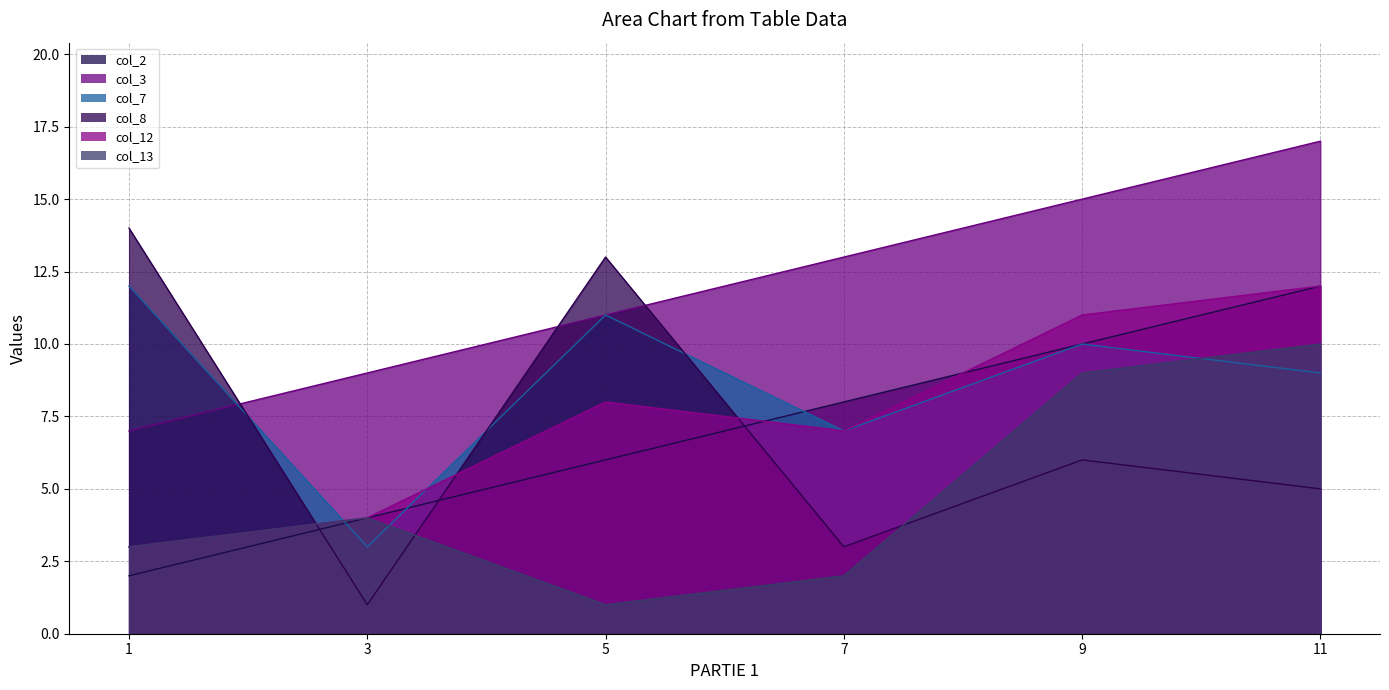

At how many categories does at least one series exceed 6?

6